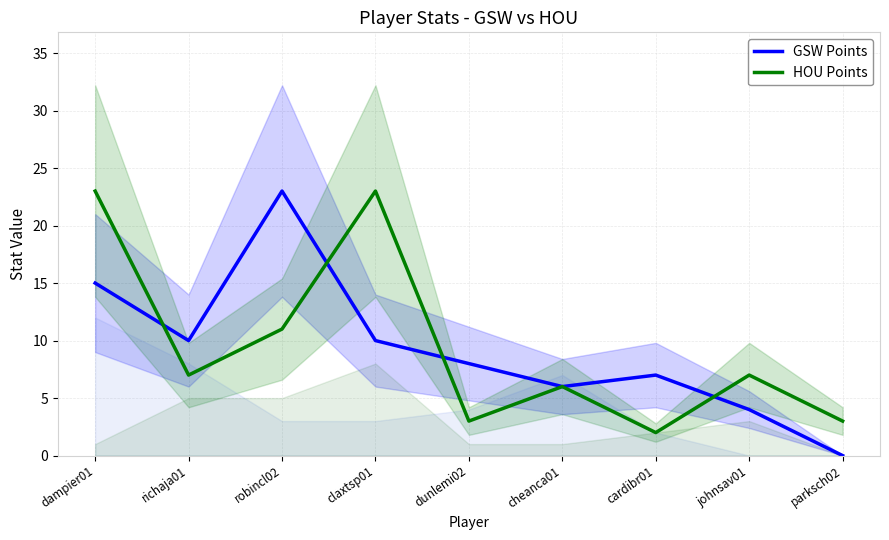

Where does the GSW Points series first go above 8?

dampier01